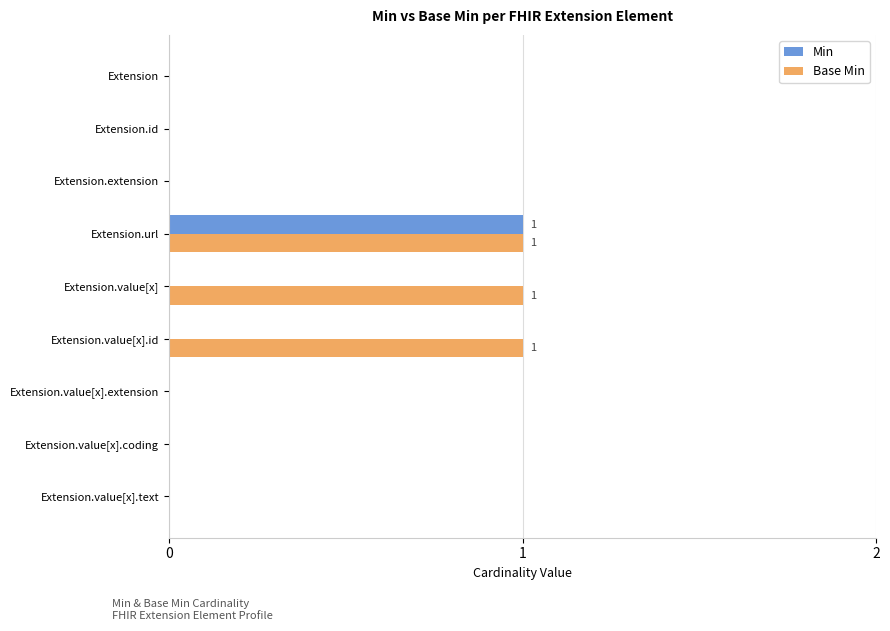

How many Min values are between 0 and 1?

9